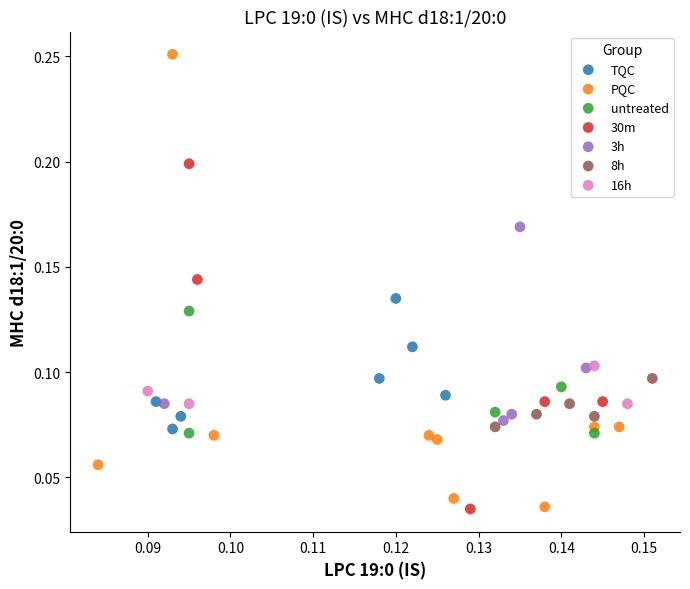

Which series has the widest spread of Y values?

PQC